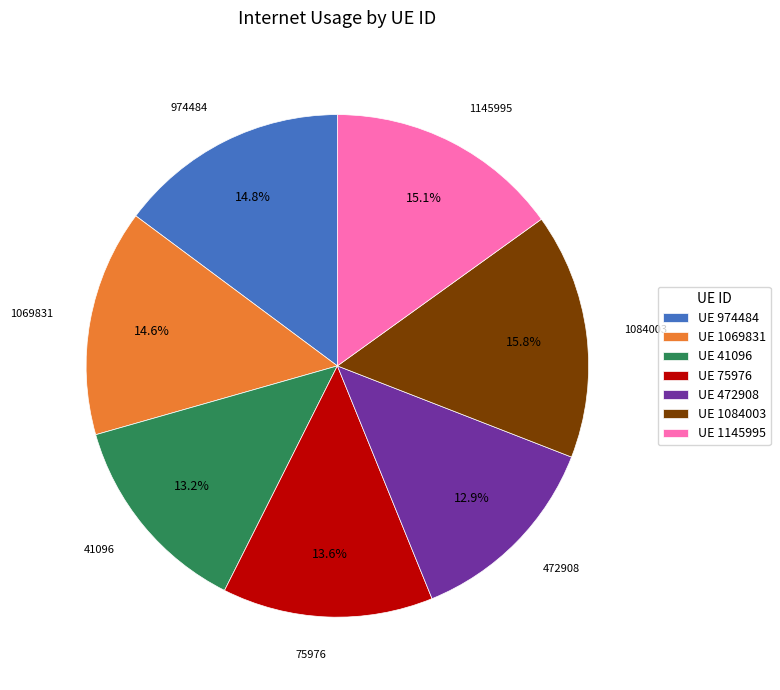

Which has a higher value, UE 1084003 or UE 41096?

UE 1084003